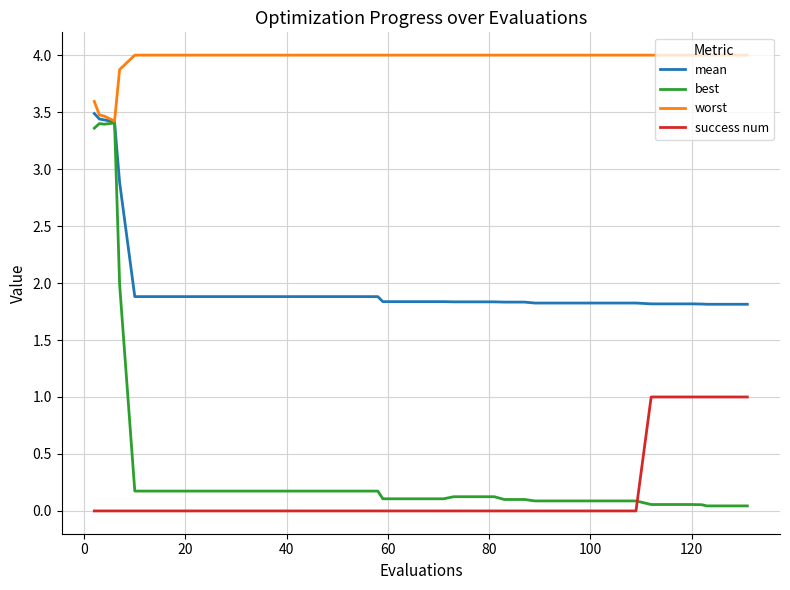

True or false: success num and worst intersect in this chart.

False